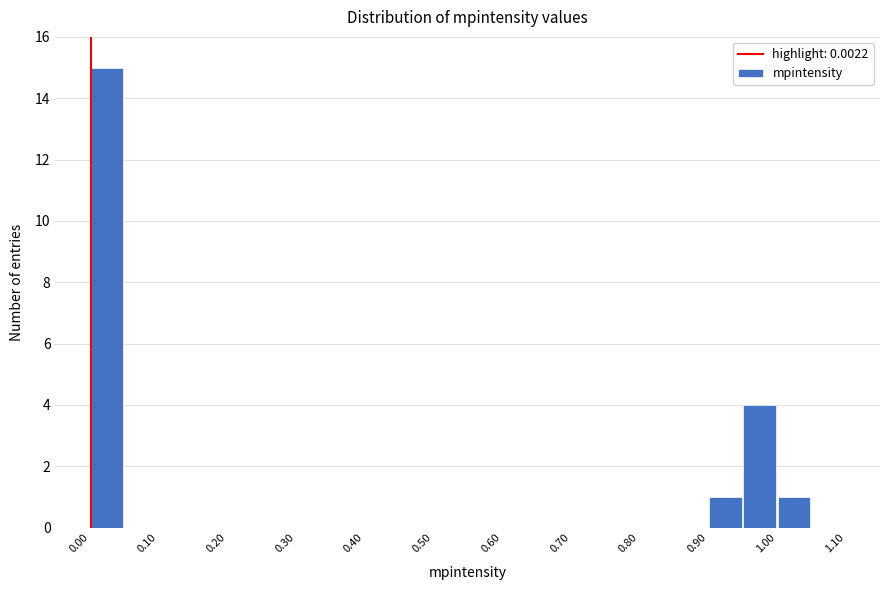

Over which range of the x-axis is the bar tallest?

0.00 to 0.05